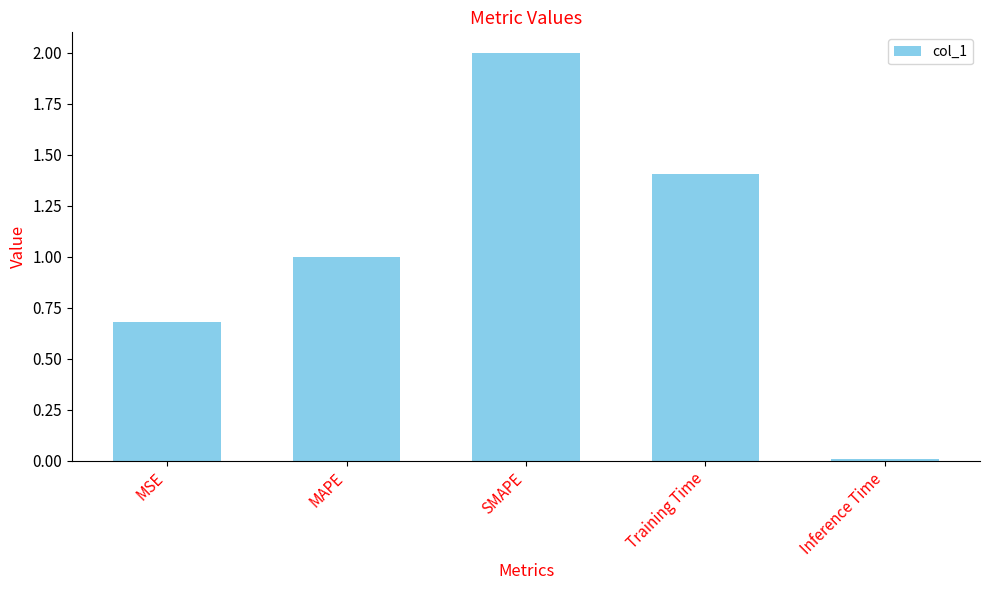

True or false: the data shows 2.4 at Training Time.

False